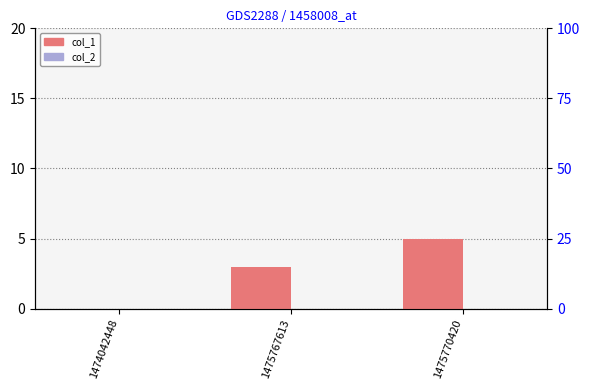

How many data points in col_1 are less than 3?

1